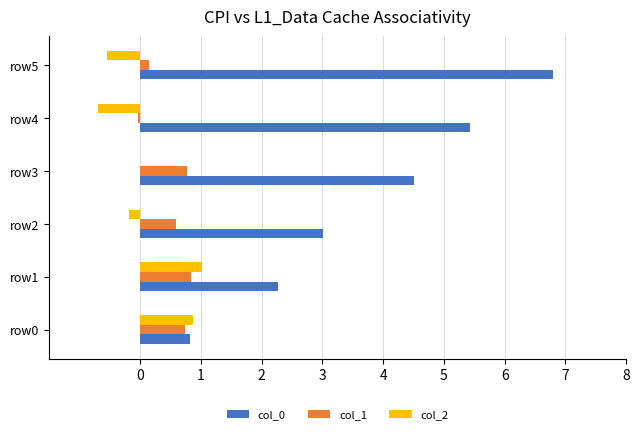

What is the sum of all col_1 values?

3.0